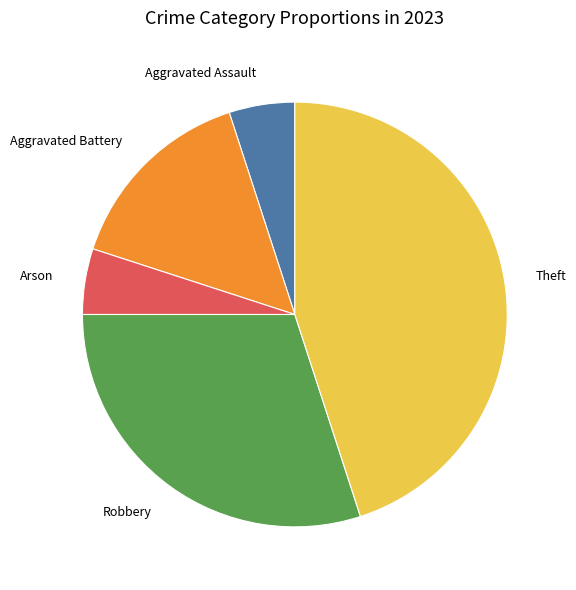

Does Aggravated Assault account for over 50% of the chart?

No